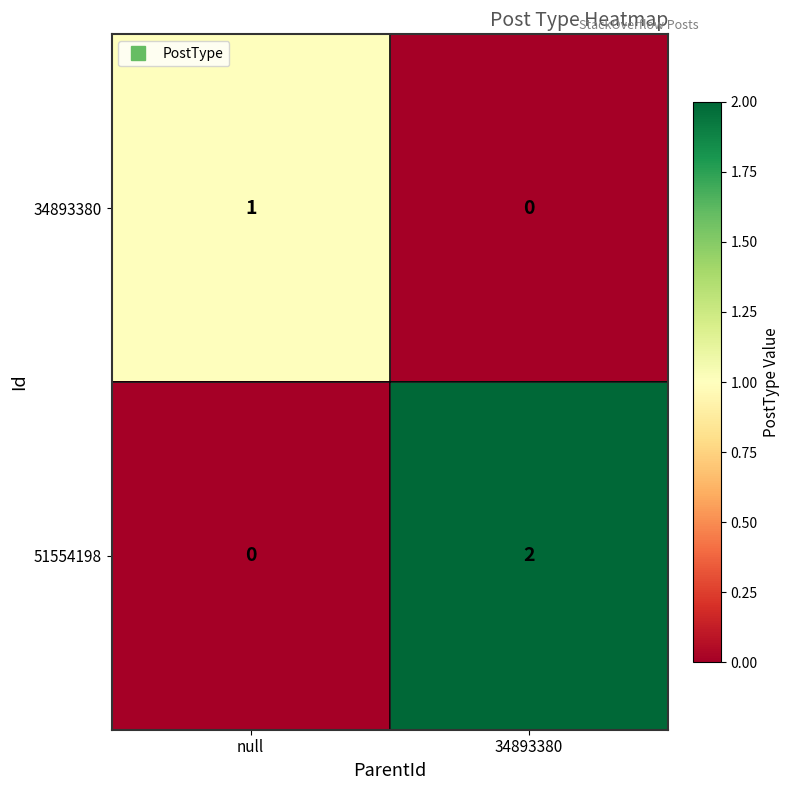

Reading left to right, transcribe all the data shown in this chart.

34893380: null=1	34893380=0
51554198: null=0	34893380=2